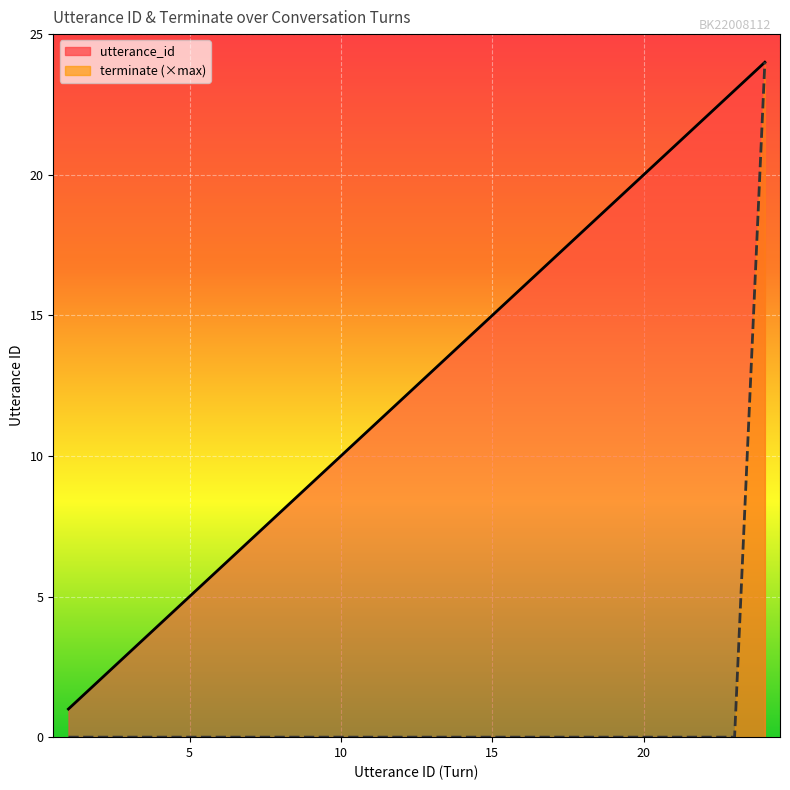

Reading left to right, list all the values displayed in this chart.

utterance_id: 1	2	3	4	5	6	7	8	9	10	11	12	13	14	15	16	17	18	19	20	21	22	23	24
terminate: 0	0	0	0	0	0	0	0	0	0	0	0	0	0	0	0	0	0	0	0	0	0	0	24